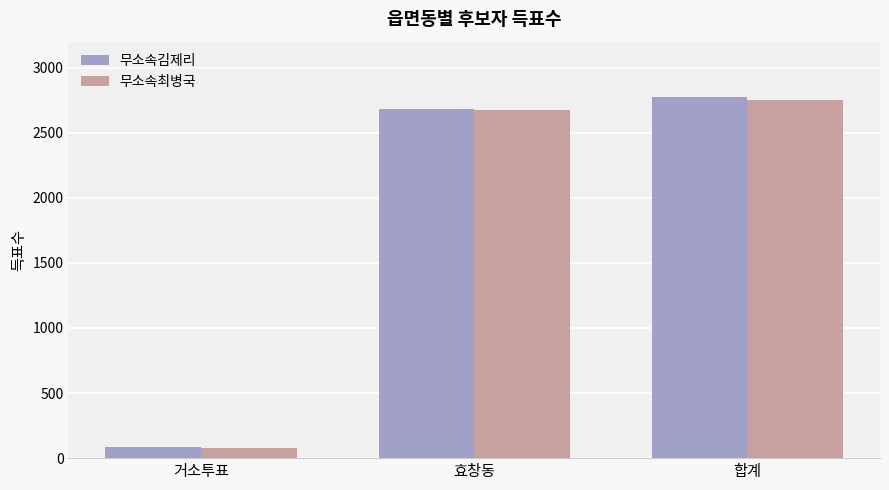

Reading left to right, extract all data points from this chart.

무소속김제리: 거소투표=88	효창동=2681	합계=2771
무소속최병국: 거소투표=75	효창동=2675	합계=2751